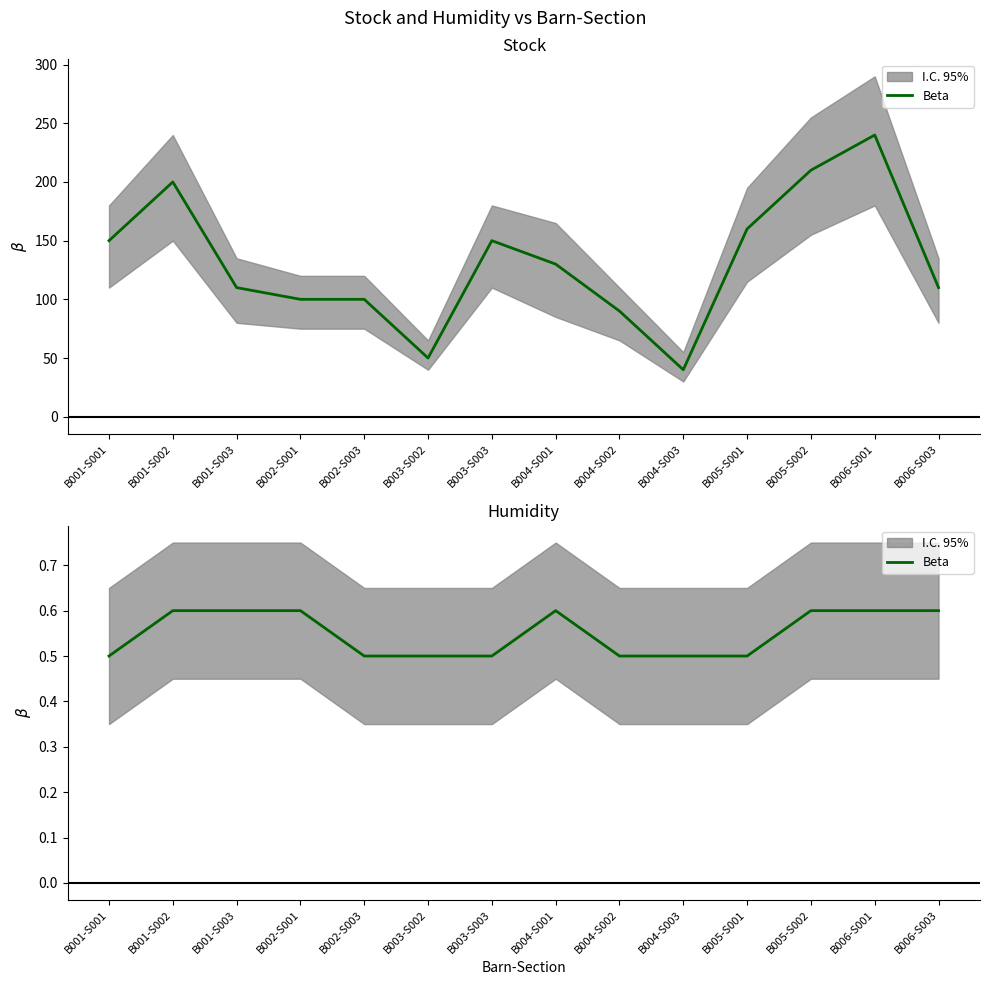

What is the sum of the values at B002-S001 and B006-S001?

1.2